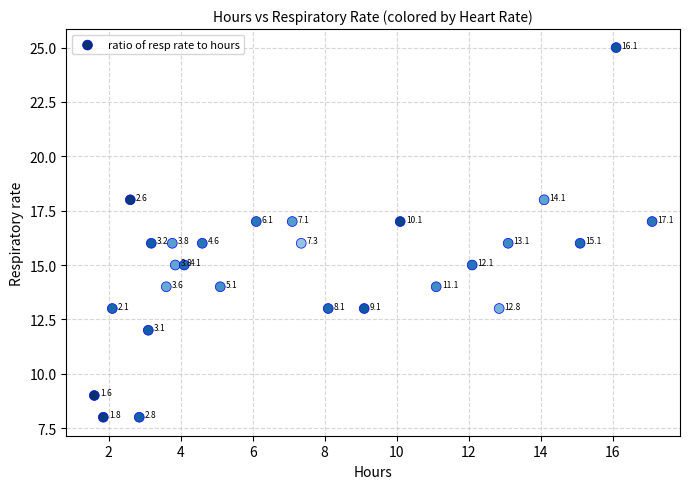

What is the range of Y values (max minus min)?

17